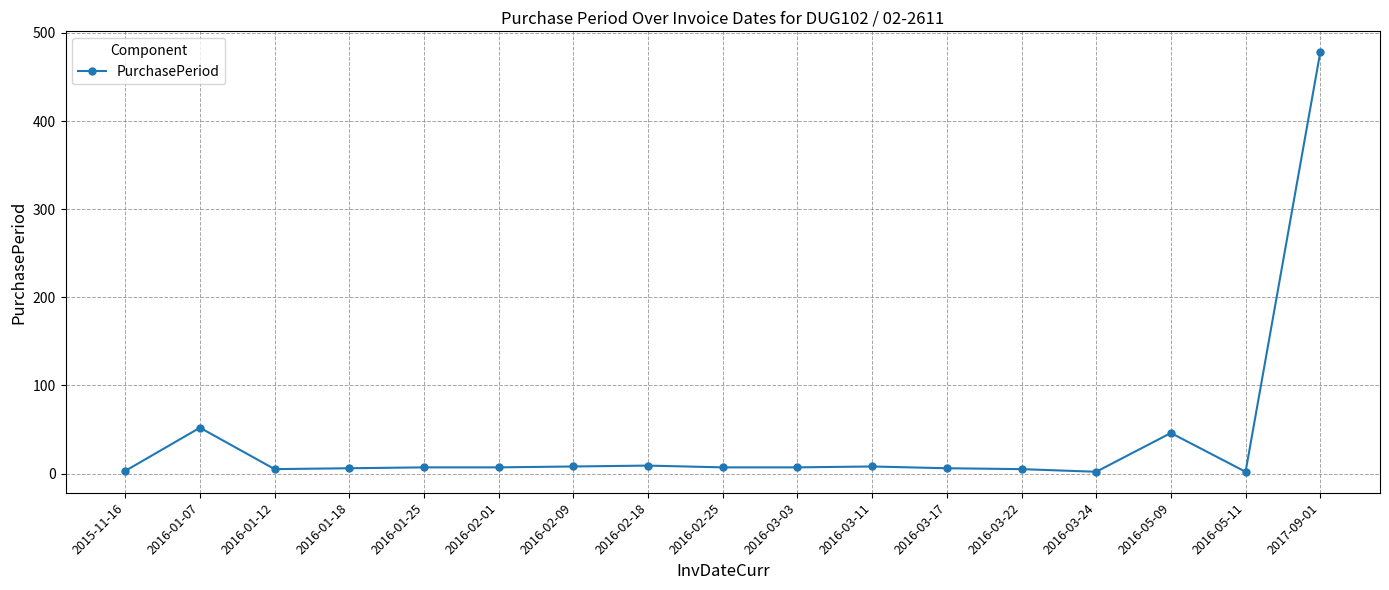

Count the number of categories in the chart.

17